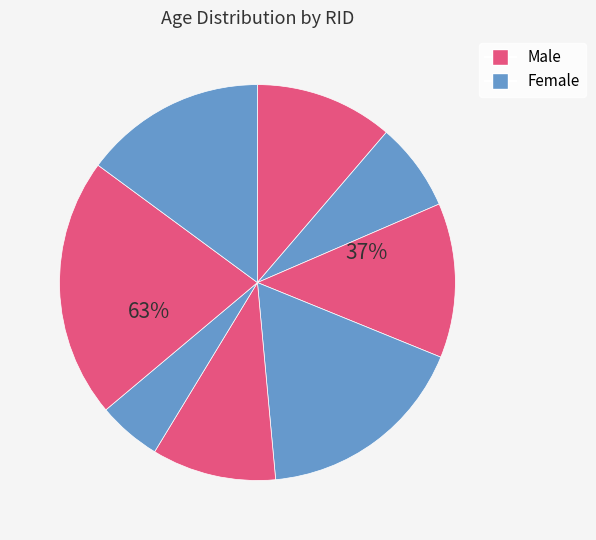

The 12 slice represents 18% of the pie. True or false?

False